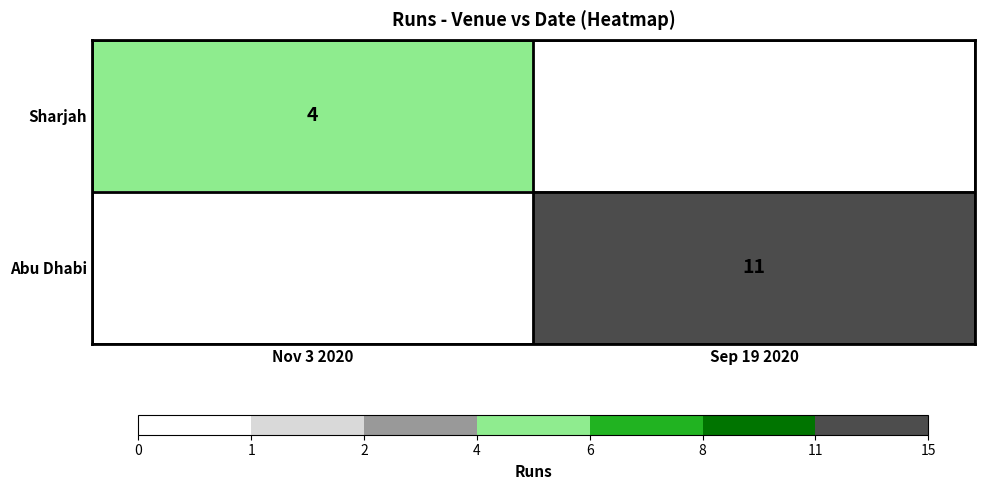

Which has a higher value, Nov 3 2020 or Sep 19 2020?

Nov 3 2020